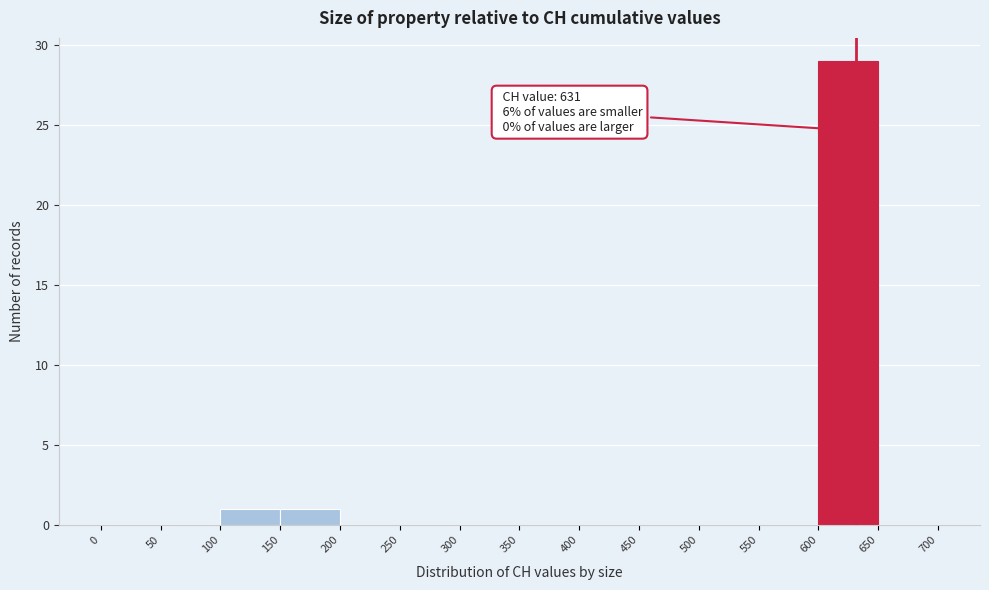

Which range on the x-axis has the tallest bar?

600 to 650